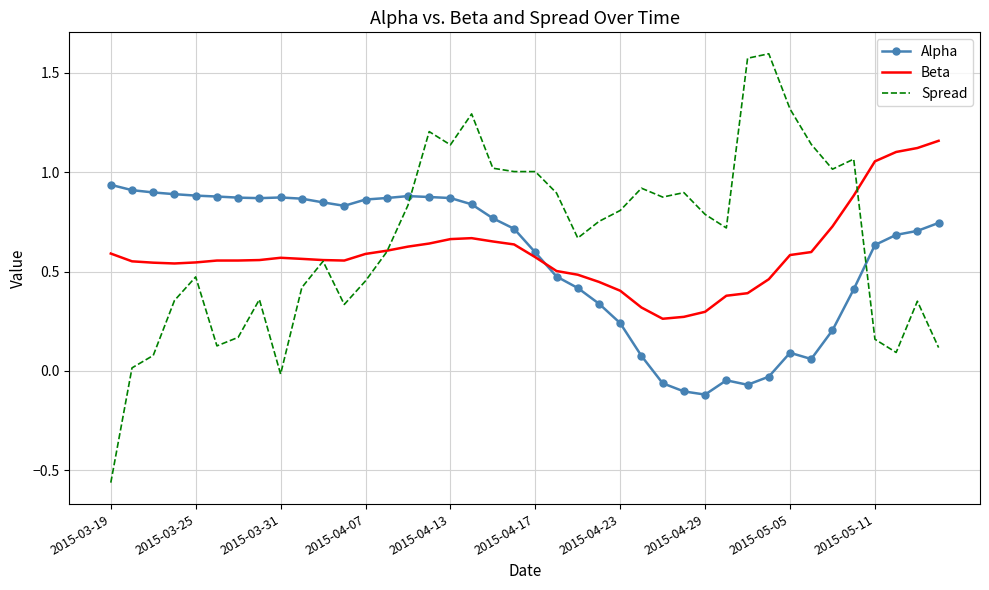

Which series ends up on top after the final intersection of Beta and Alpha?

Beta